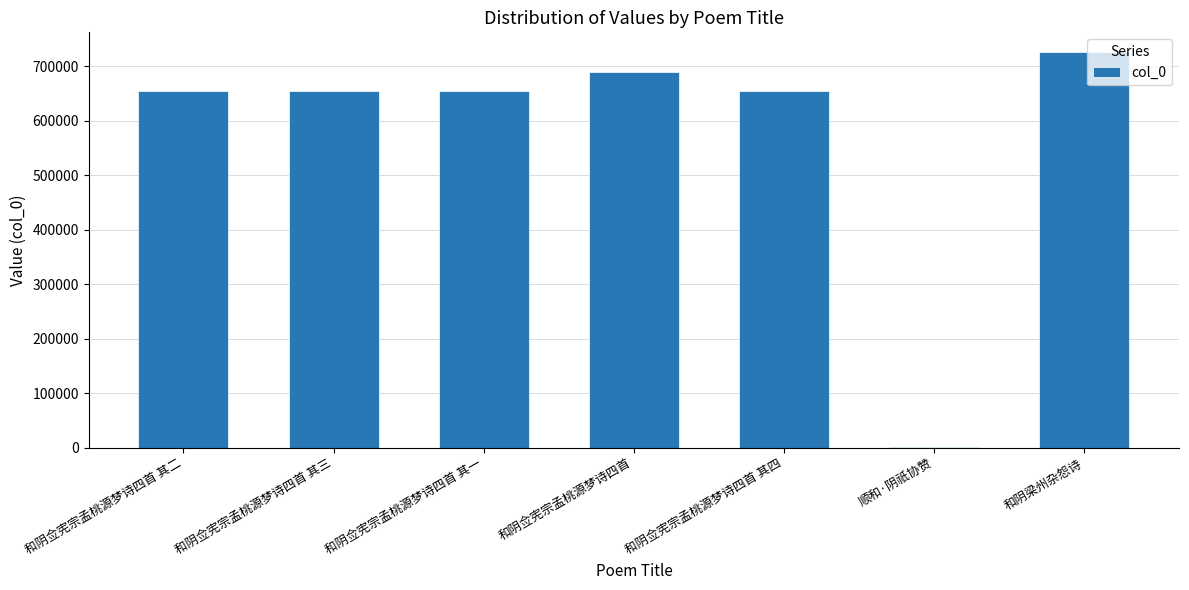

Which has a higher value, 顺和·阴祇协赞 or 和阴佥宪宗孟桃源梦诗四首 其二?

和阴佥宪宗孟桃源梦诗四首 其二